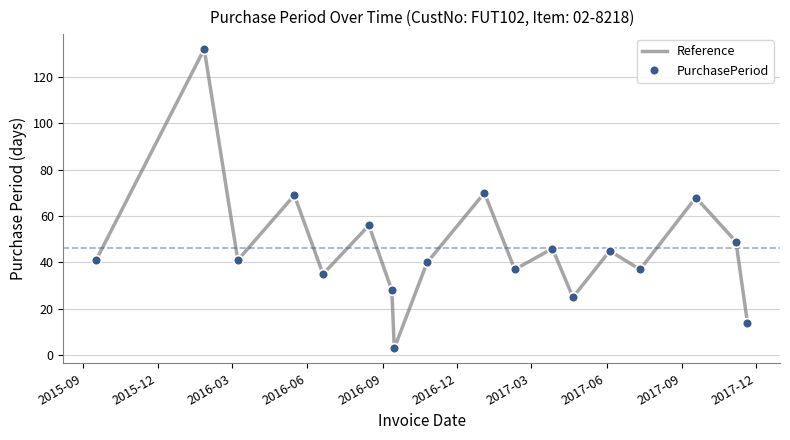

What is the sum of all PurchasePeriod values?

836